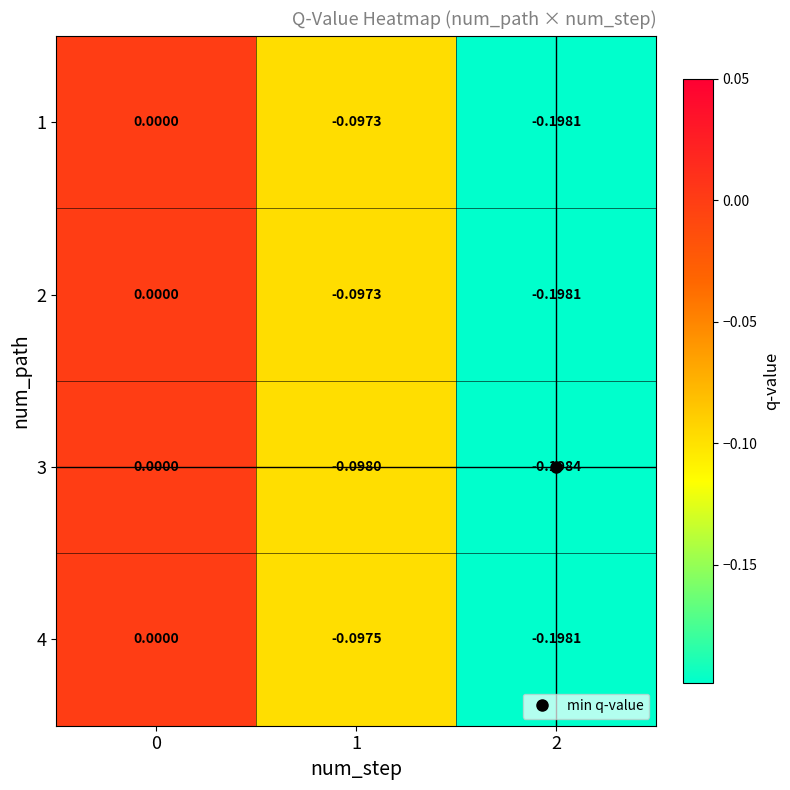

Is the value of 1 at 0 greater than the value of 2 at 2?

Yes